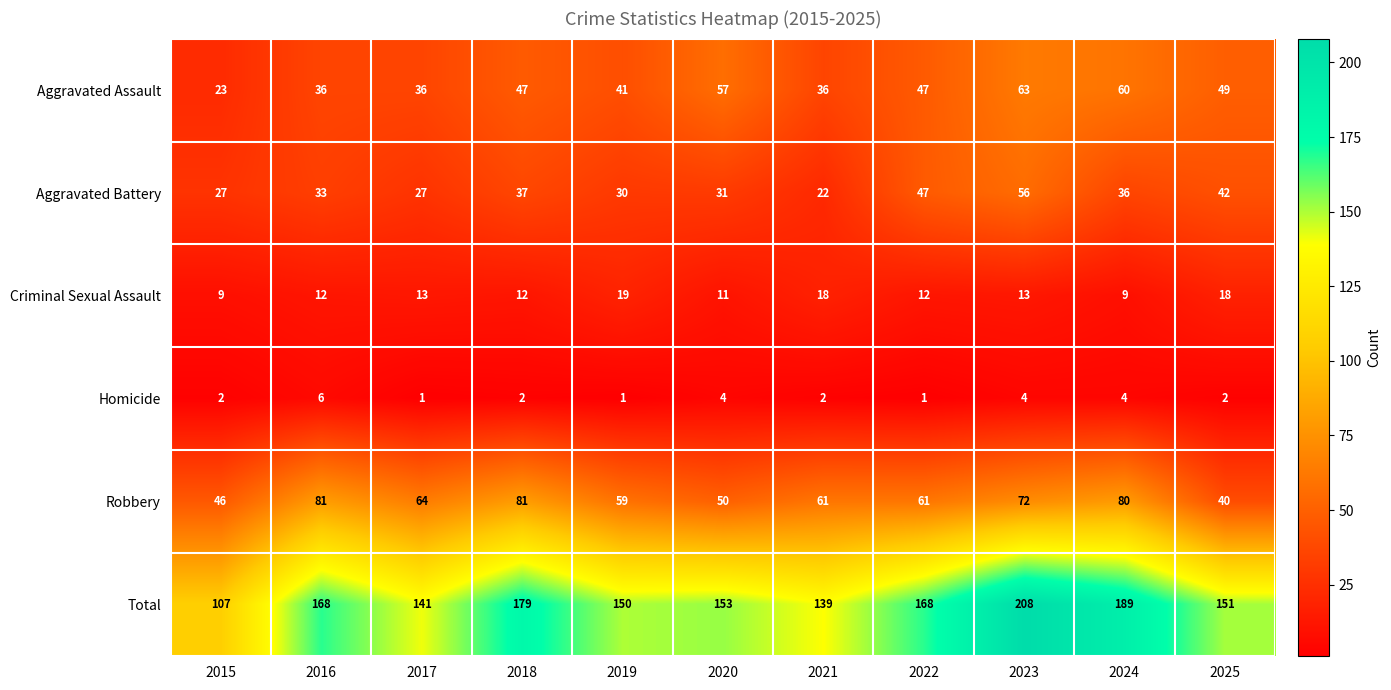

Which category has the lowest value in the Aggravated Assault series?

2015